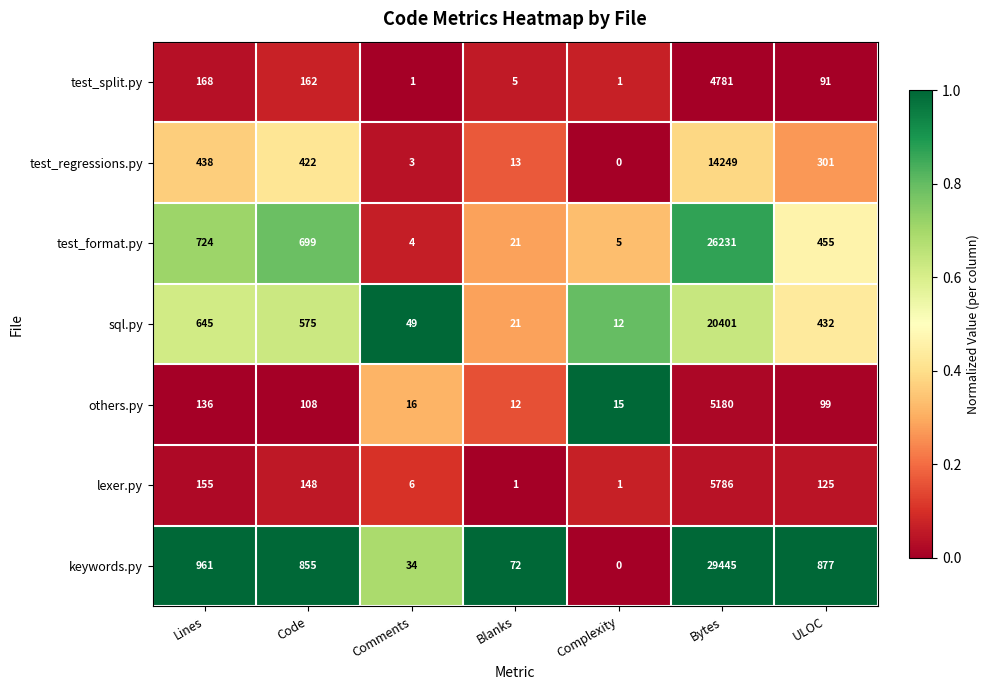

Which series has the widest spread of values?

keywords.py